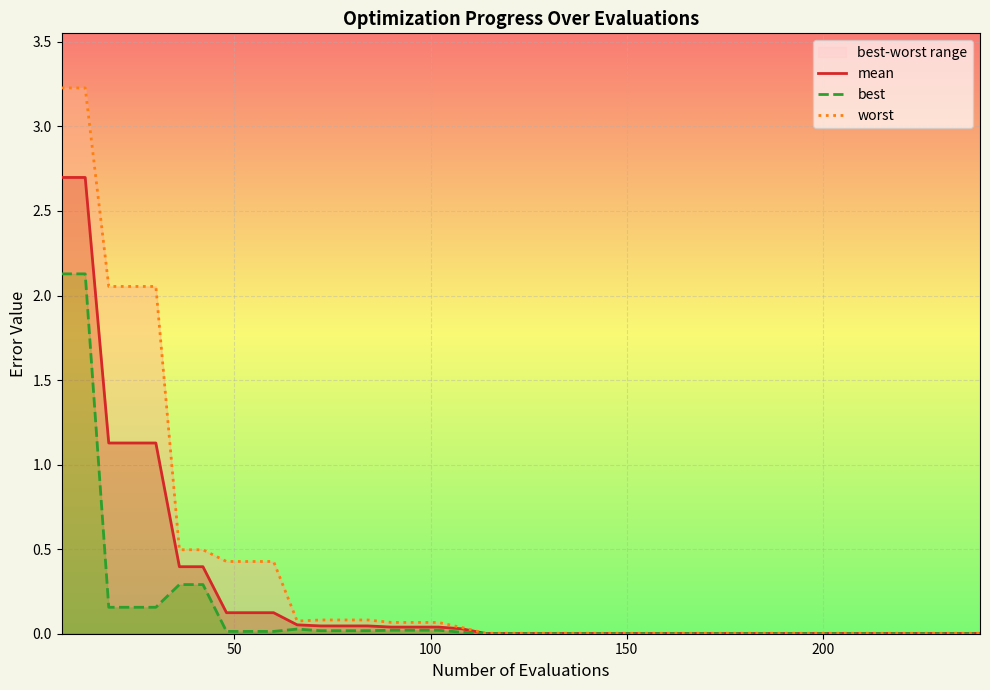

How many series are shown in this chart?

3